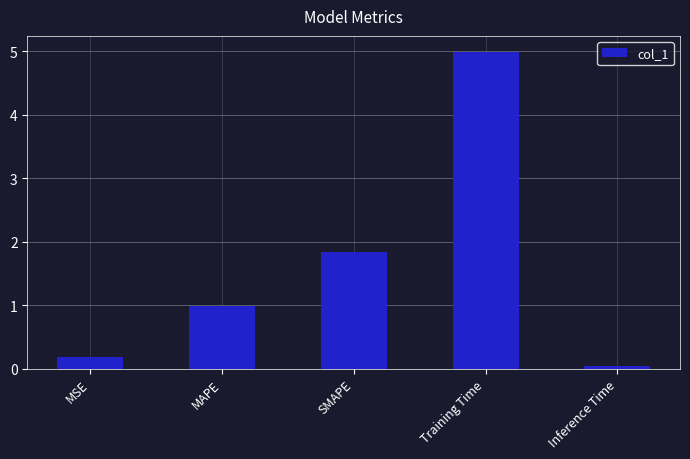

Rank the categories by value from lowest to highest.

Inference Time, MSE, MAPE, SMAPE, Training Time